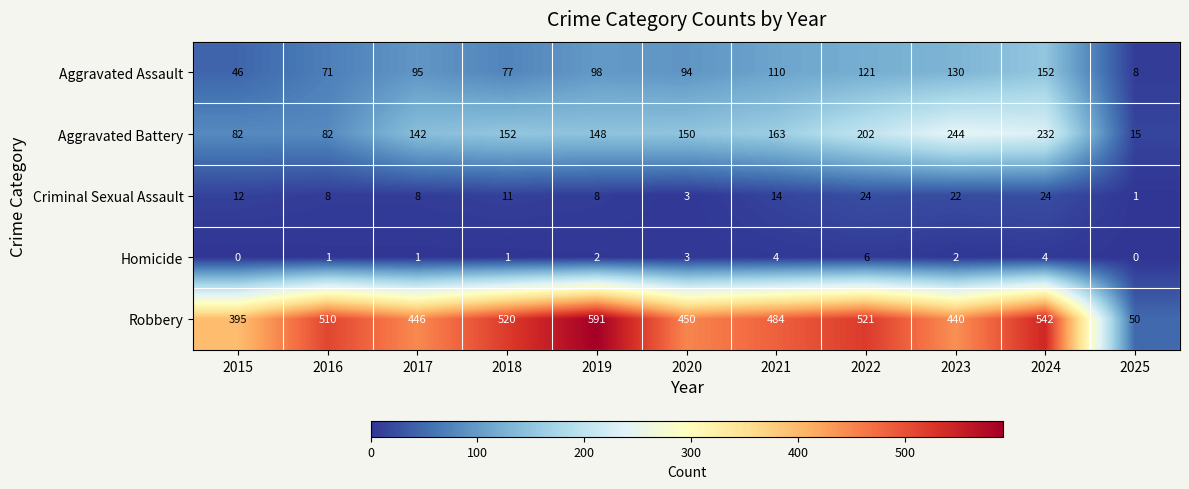

Count the number of categories in the chart.

11